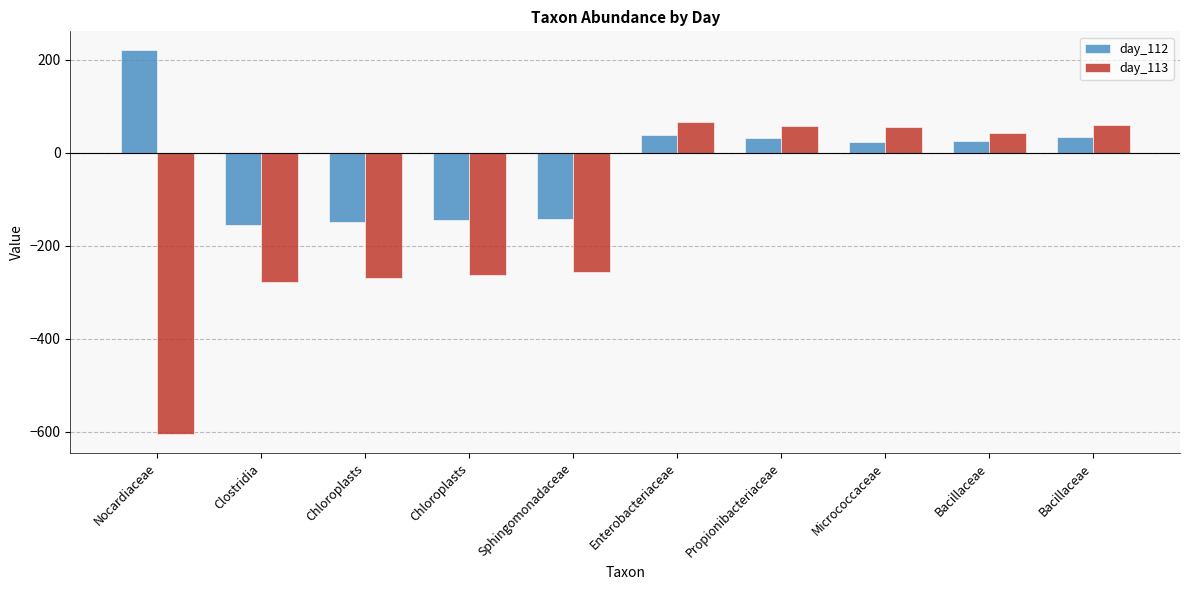

At which category is the sum across all series the highest?

Enterobacteriaceae